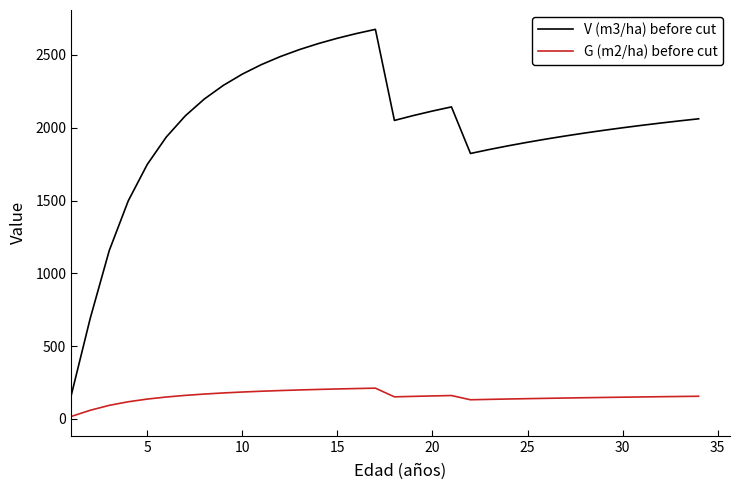

Rank the series by their maximum value, from lowest to highest.

G (m2/ha) before cut, V (m3/ha) before cut